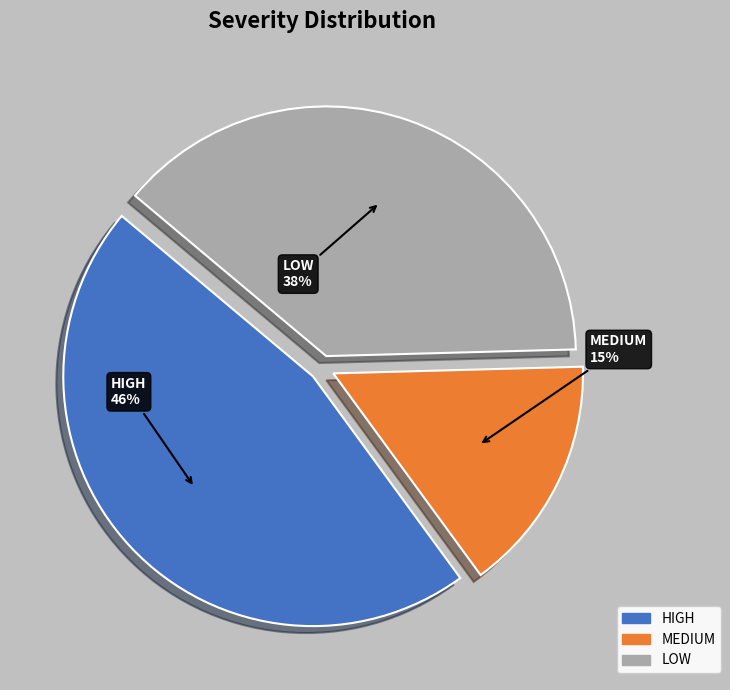

Is there a majority slice in this chart?

No